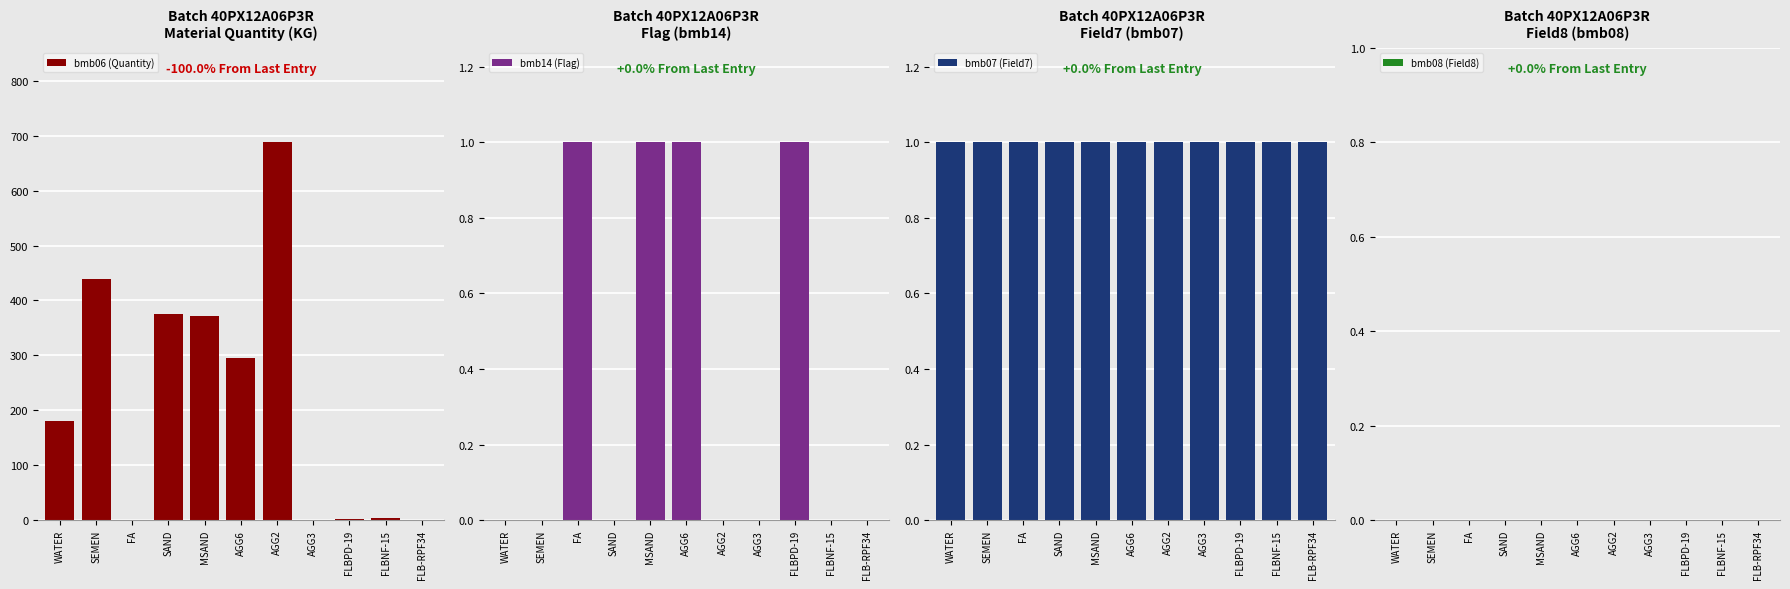

Does the chart contain any negative values?

No